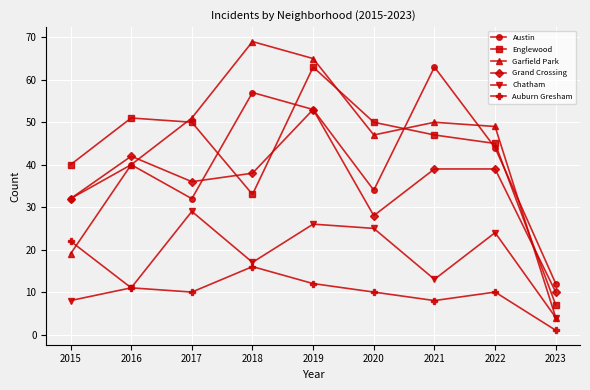

At which category is the sum across all series the highest?

2019